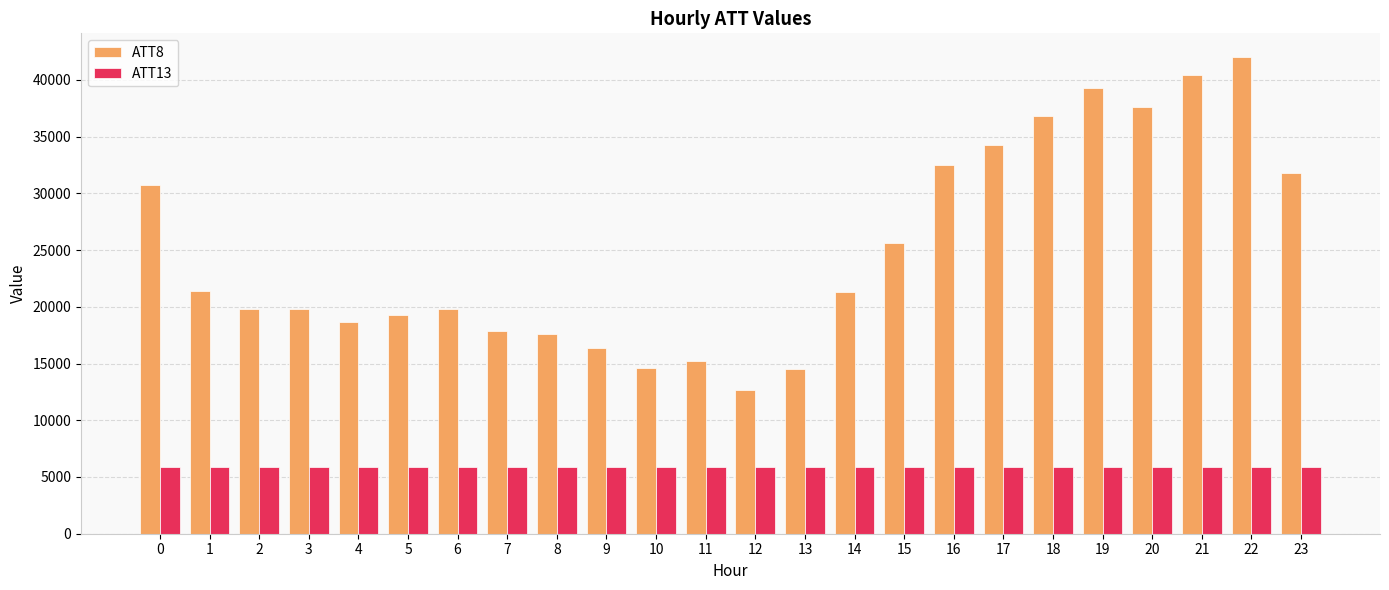

What is the difference between the second highest and second lowest values in the ATT13 series?

14.4